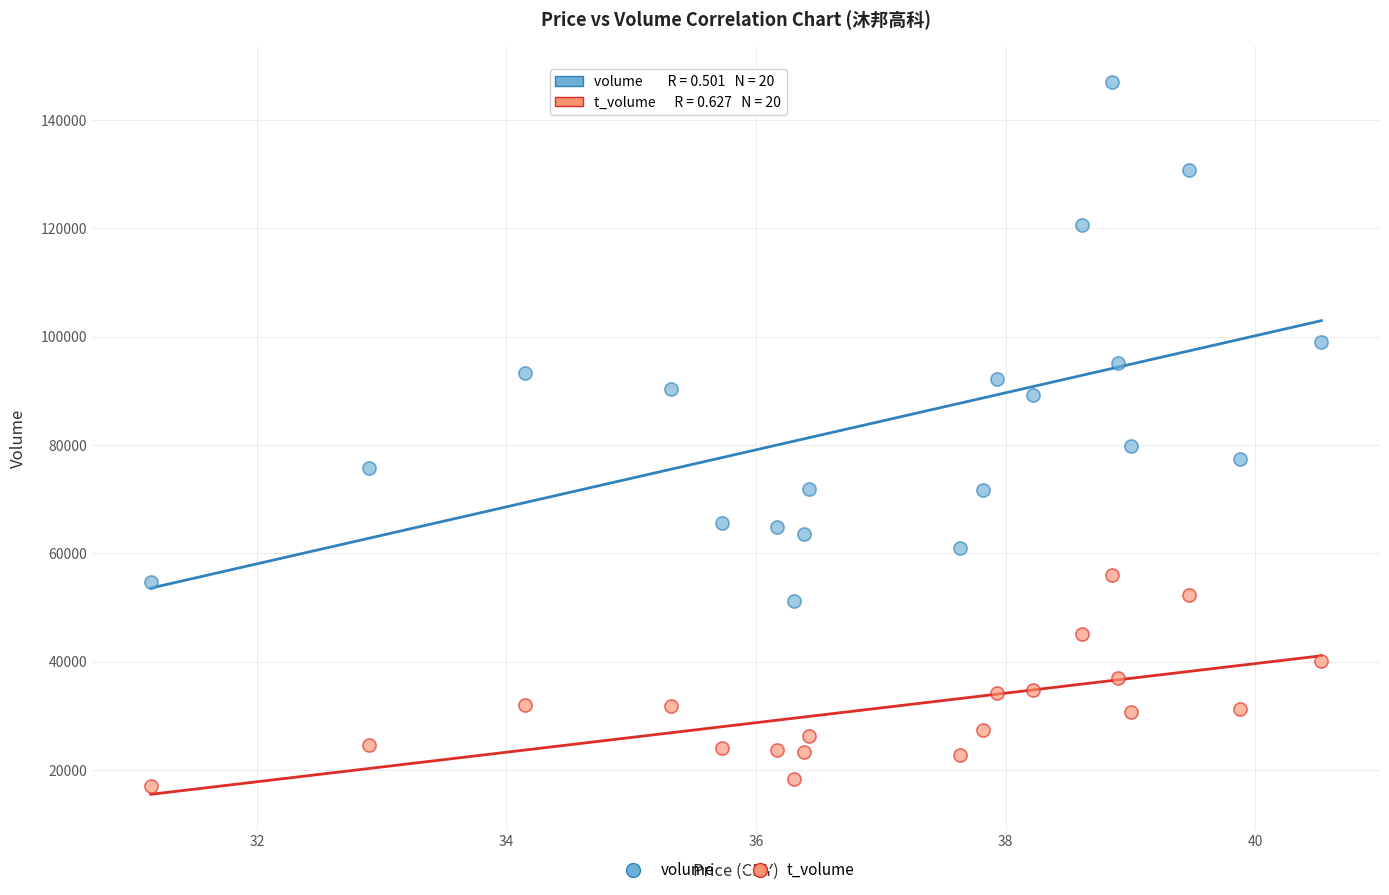

Across all data points, what is the range of Y values (max minus min)?

129902